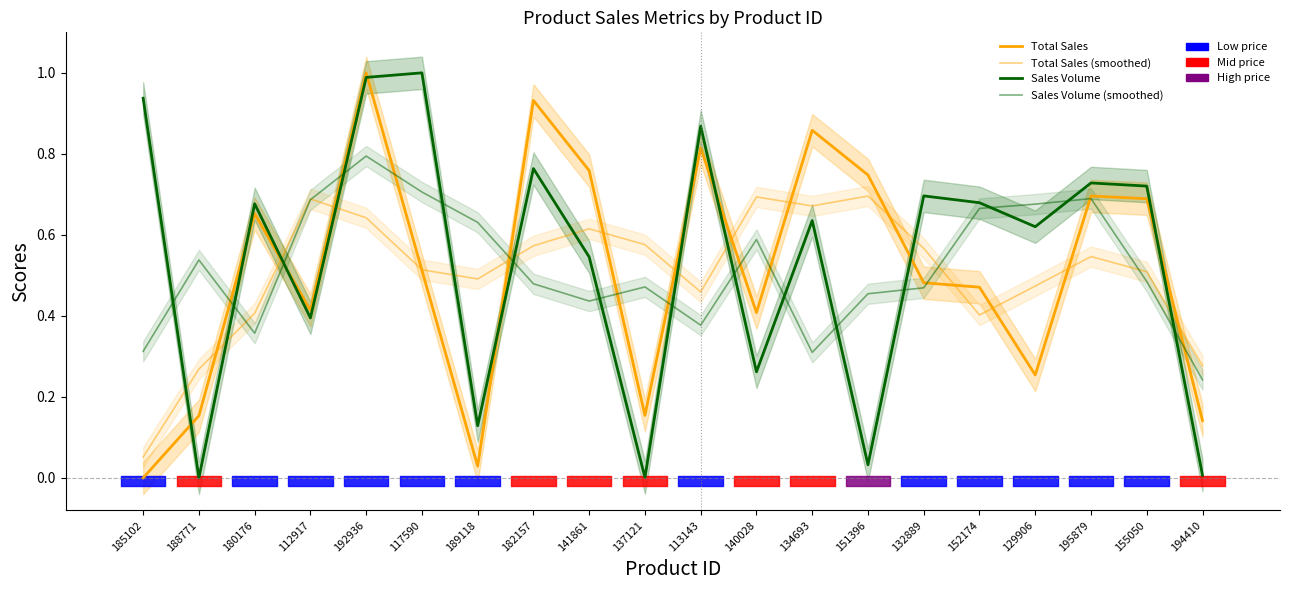

At which label is Total Sales closest to 0?

185102